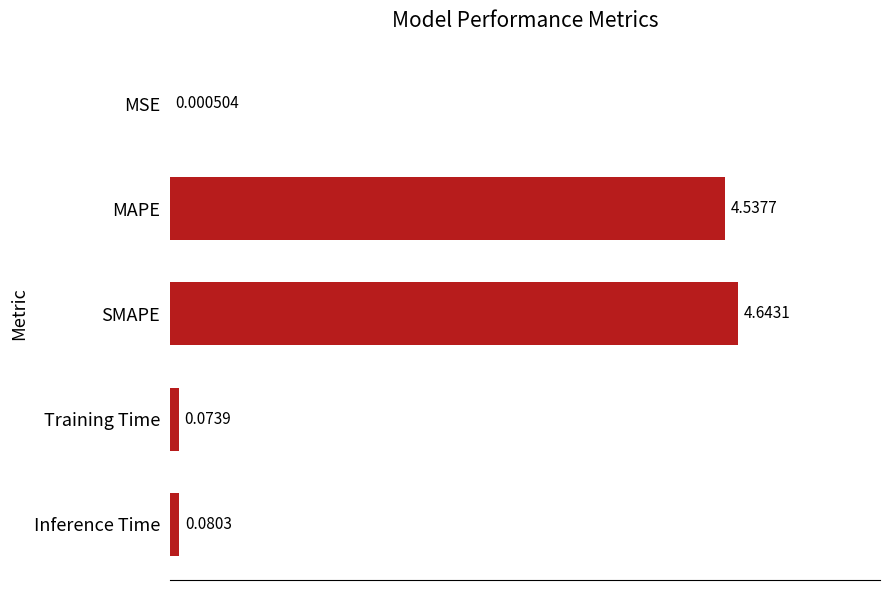

What is the change in value from MSE to MAPE?

+4.5